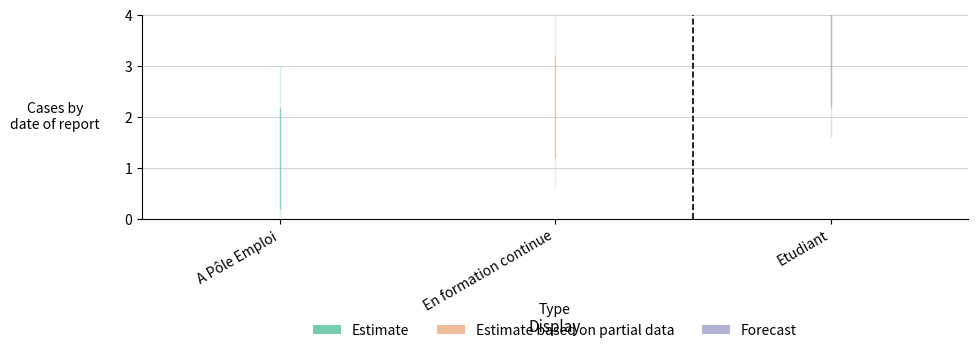

What is the sum of all values?

6